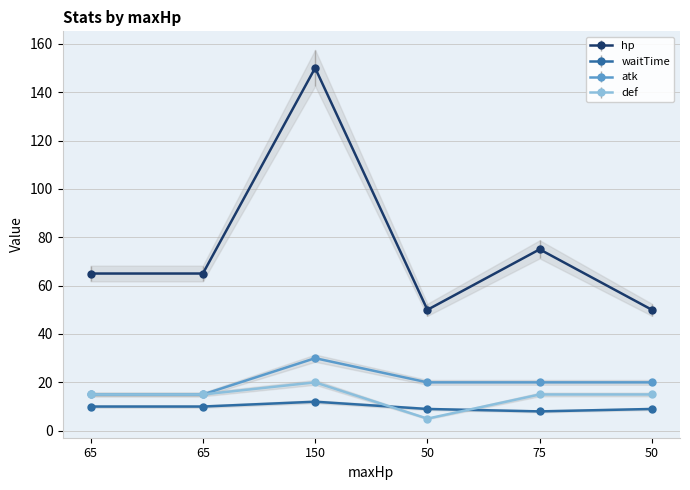

Does the chart display data point markers on the line(s)?

Yes